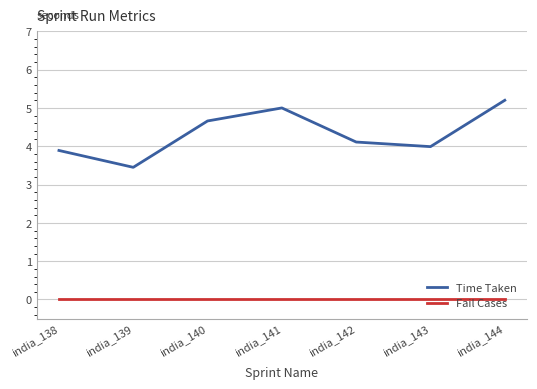

Reading left to right, transcribe all the data shown in this chart.

Time Taken: 3.9	3.5	4.7	5.0	4.1	4.0	5.2
Fail Cases: 0.0	0.0	0.0	0.0	0.0	0.0	0.0